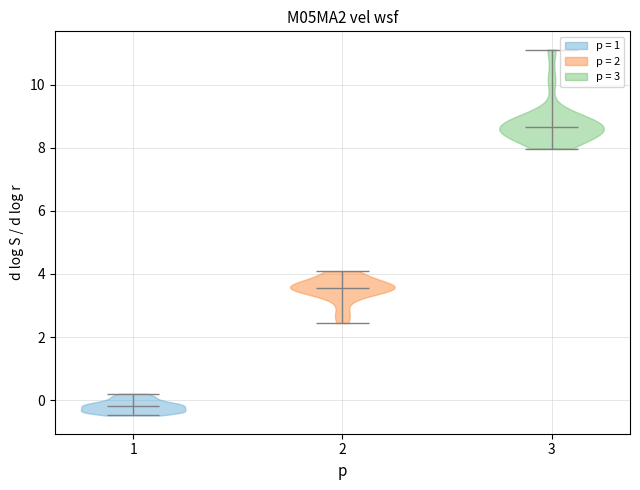

Where does the median line of the violin at x = 1 sit on the y-axis? The values are not printed on the chart, so give them approximately, as read against the axis.

-0.2